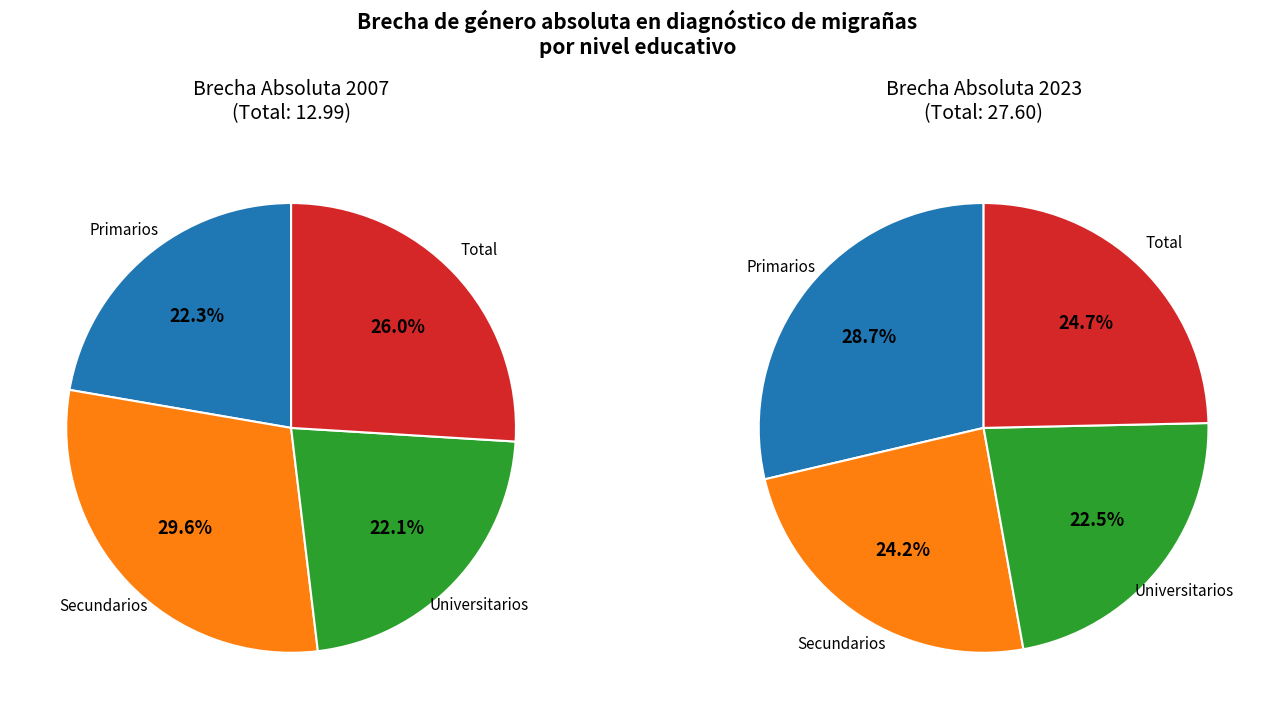

To the nearest percent, what is the difference between the Universitarios and Total slice percentages?

4%